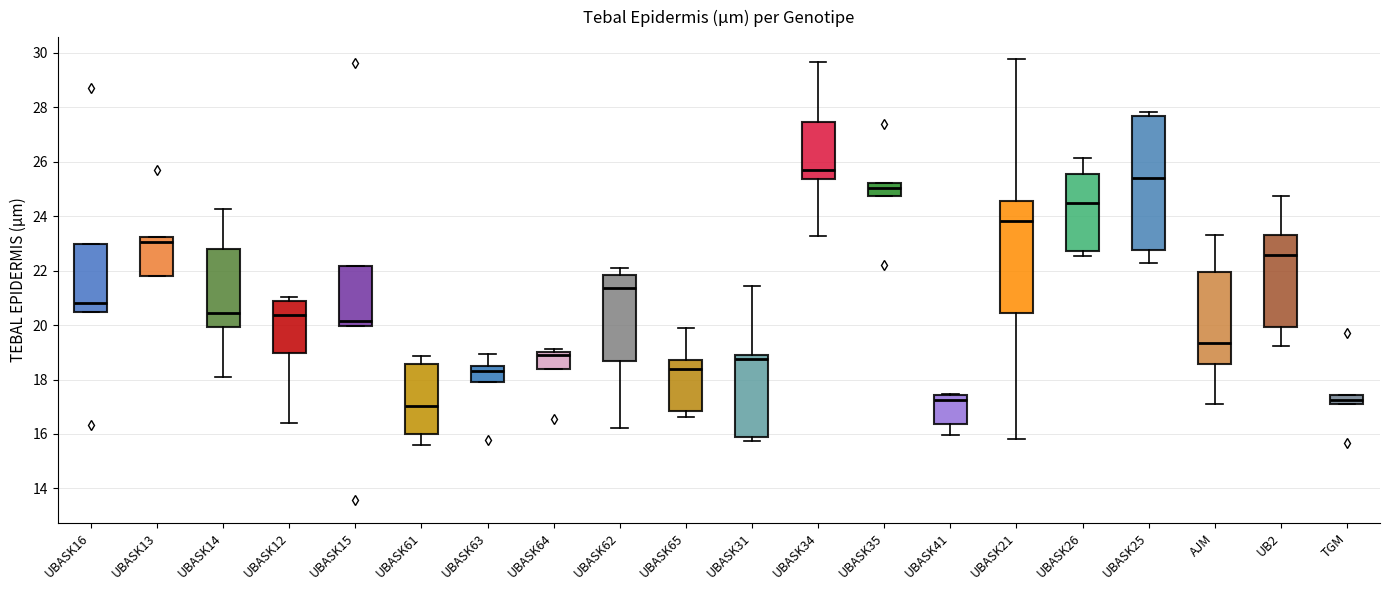

Reading left to right, transcribe this box plot: for each box, give where its median line is, the range the box spans, and where its two whiskers end, as read against the y-axis. The values are not printed on the chart, so give them approximately, as read against the axis.

UBASK16: median 20.8, box 20.4 to 23.0, whiskers 20.4 to 23.0
UBASK13: median 23.0, box 21.8 to 23.2, whiskers 21.8 to 23.2
UBASK14: median 20.4, box 20.0 to 22.8, whiskers 18.0 to 24.2
UBASK12: median 20.4, box 19.0 to 20.8, whiskers 16.4 to 21.0
UBASK15: median 20.2, box 20.0 to 22.2, whiskers 20.0 to 22.2
UBASK61: median 17.0, box 16.0 to 18.6, whiskers 15.6 to 18.8
UBASK63: median 18.4 (just below the box's upper edge), box 18.0 to 18.4, whiskers 18.0 to 19.0
UBASK64: median 19.0 (just below the box's upper edge), box 18.4 to 19.0, whiskers 18.4 to 19.2
UBASK62: median 21.4, box 18.6 to 21.8, whiskers 16.2 to 22.0
UBASK65: median 18.4, box 16.8 to 18.8, whiskers 16.6 to 19.8
UBASK31: median 18.8, box 15.8 to 19.0, whiskers 15.8 (just below the box's lower edge) to 21.4
UBASK34: median 25.8, box 25.4 to 27.4, whiskers 23.2 to 29.6
UBASK35: median 25.0, box 24.8 to 25.2, whiskers 24.8 to 25.2
UBASK41: median 17.2, box 16.4 to 17.4, whiskers 16.0 to 17.4
UBASK21: median 23.8, box 20.4 to 24.6, whiskers 15.8 to 29.8
UBASK26: median 24.4, box 22.8 to 25.6, whiskers 22.6 to 26.2
UBASK25: median 25.4, box 22.8 to 27.6, whiskers 22.2 to 27.8
AJM: median 19.4, box 18.6 to 22.0, whiskers 17.0 to 23.4
UB2: median 22.6, box 20.0 to 23.2, whiskers 19.2 to 24.8
TGM: median 17.2, box 17.0 to 17.4, whiskers 17.0 to 17.4